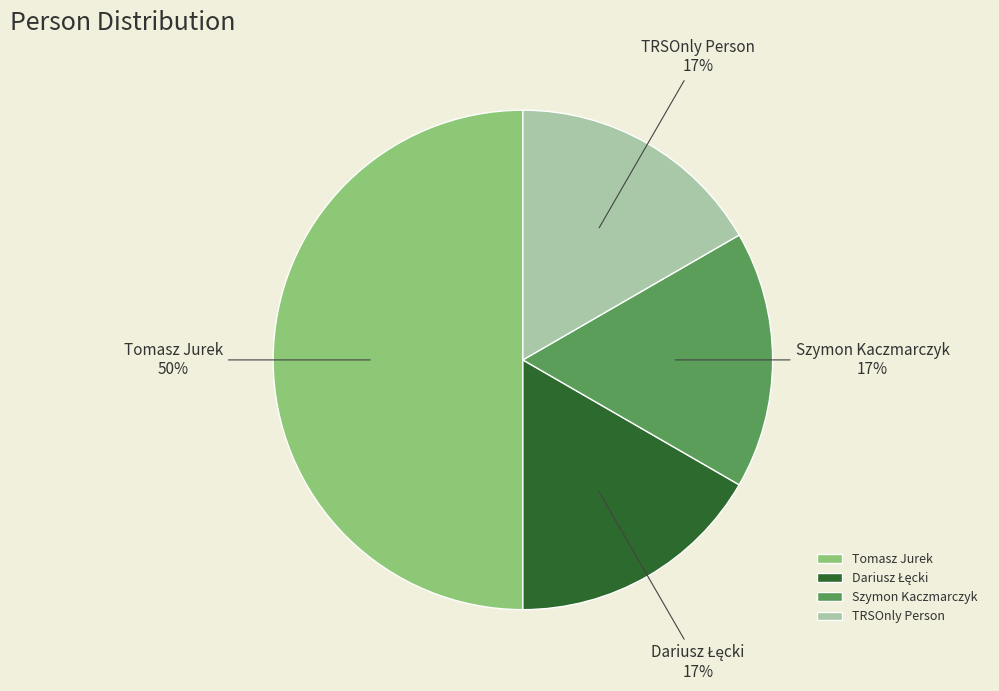

Is TRSOnly Person the majority of the pie?

No